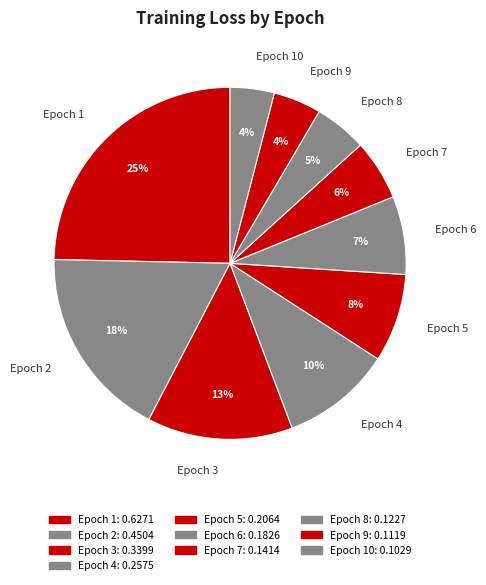

What is the largest slice in the pie chart?

Epoch 1